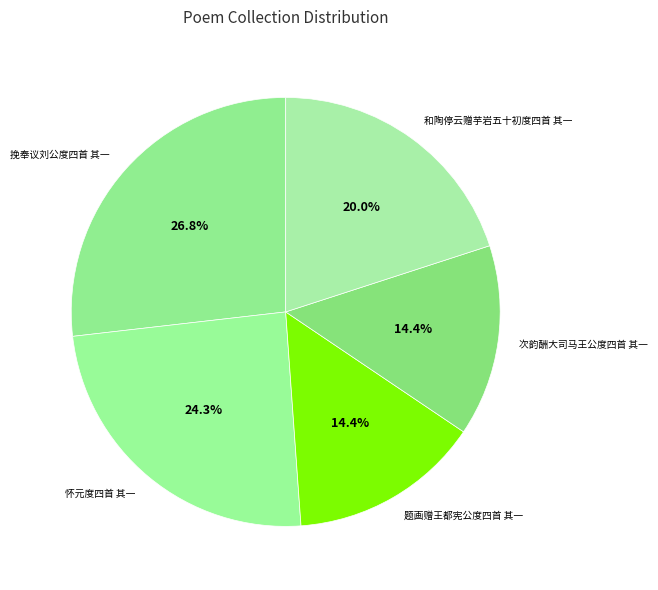

Combined, what portion of the pie is 次韵酬大司马王公度四首 其一 and 和陶停云赠芋岩五十初度四首 其一?

34.4%